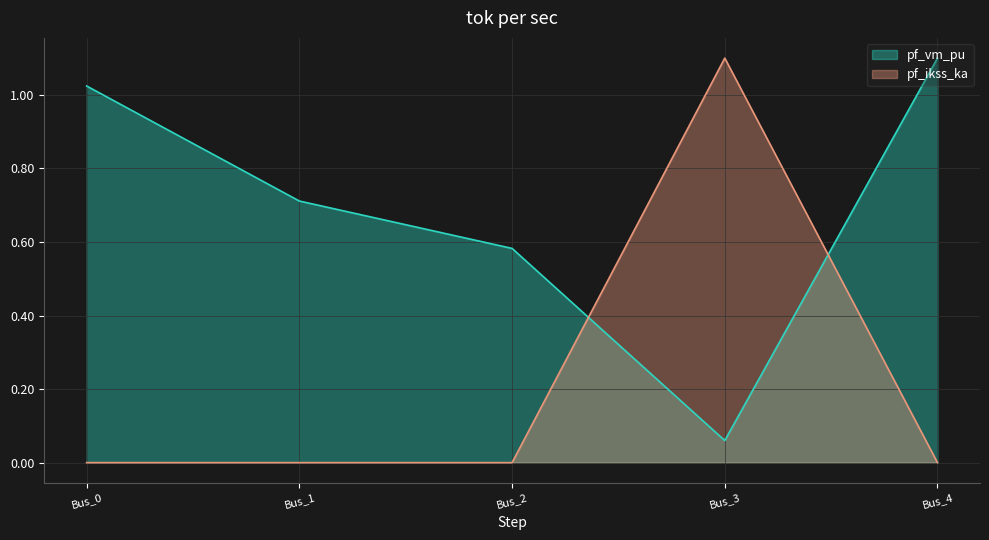

At which category is the sum across all series the highest?

Bus_3